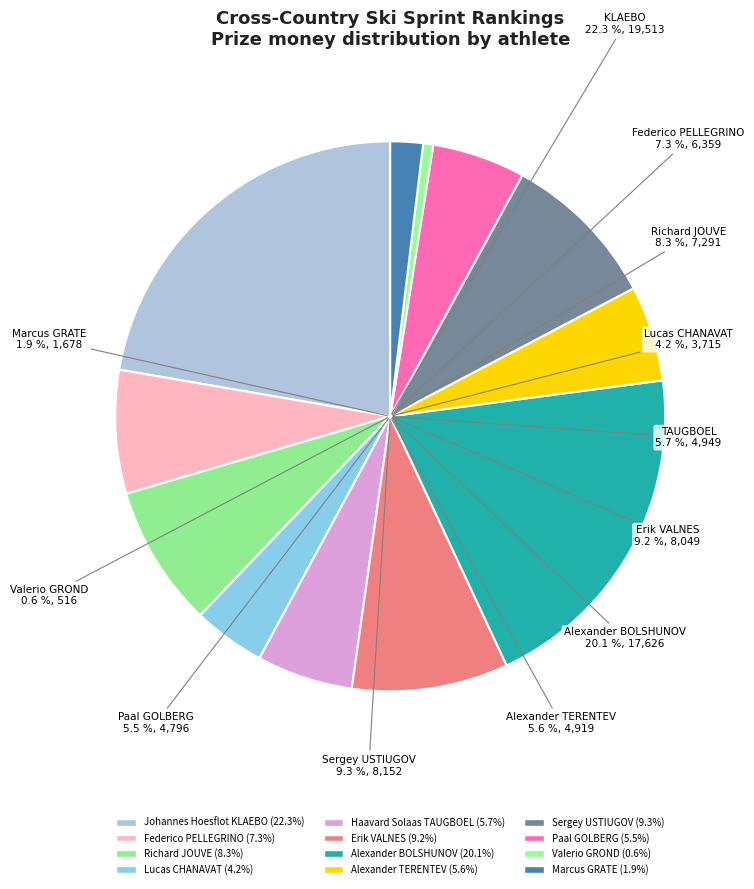

Between Marcus GRATE and Lucas CHANAVAT, which is larger?

Lucas CHANAVAT